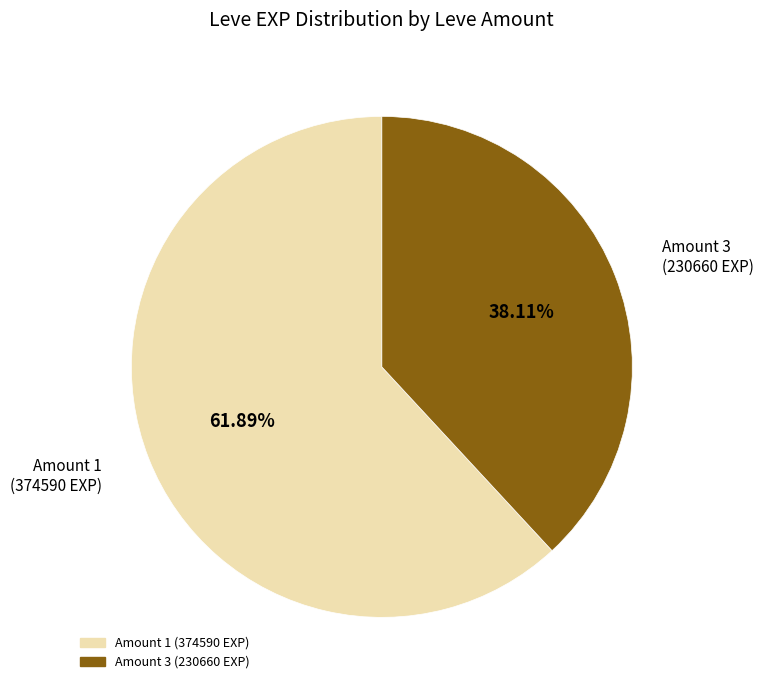

Is there any slice that represents more than half of the pie?

Yes